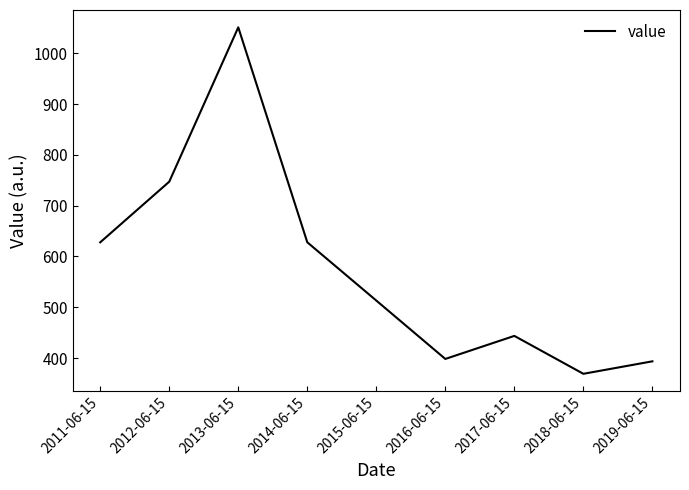

The value at 2012-06-15 is 1341.7. True or false?

False